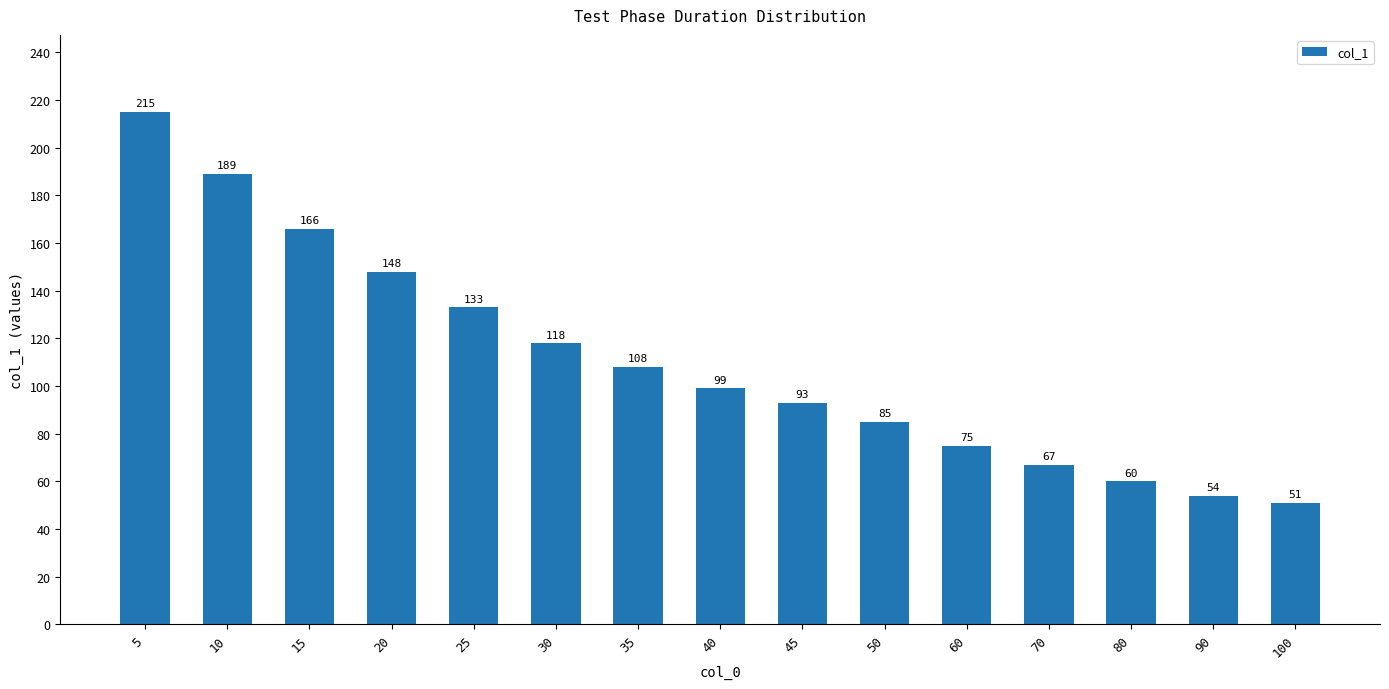

How many series are shown in this chart?

1